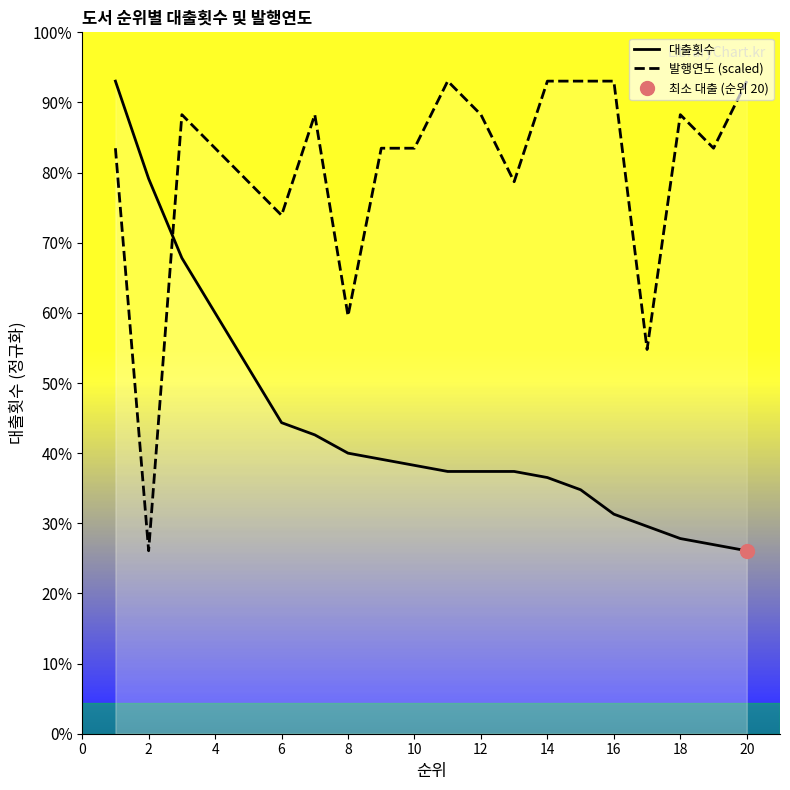

Rank the series at 4 from lowest to highest value.

대출횟수, 발행연도 (scaled)